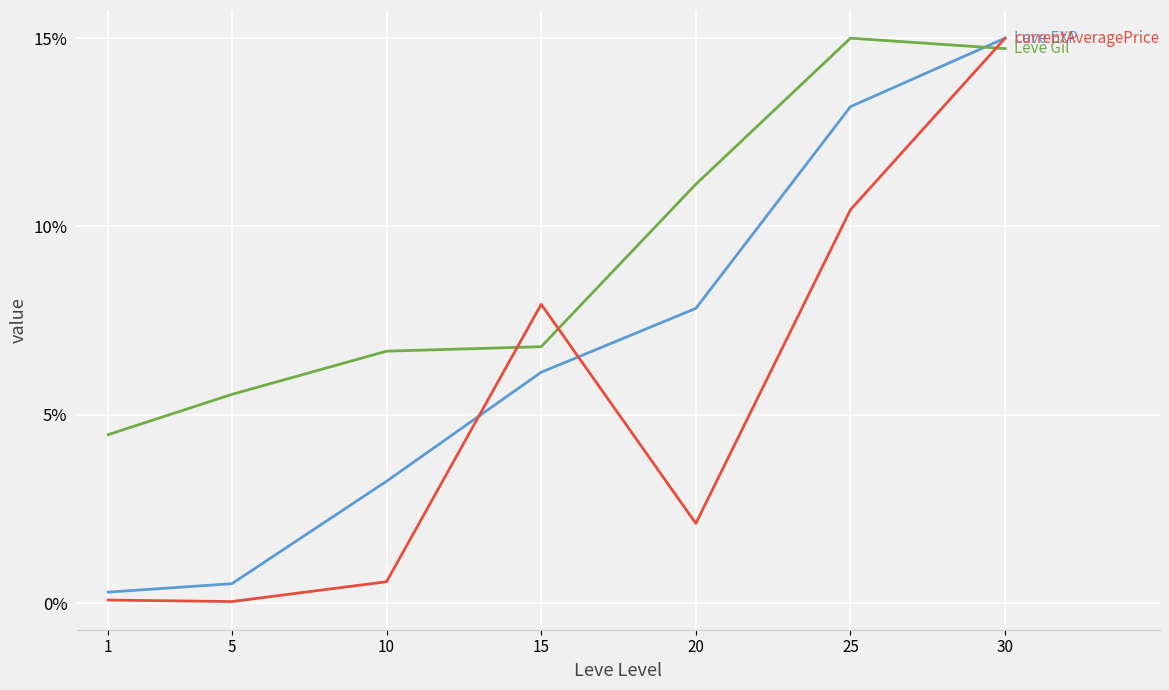

What is the maximum value shown in the chart?

15.0